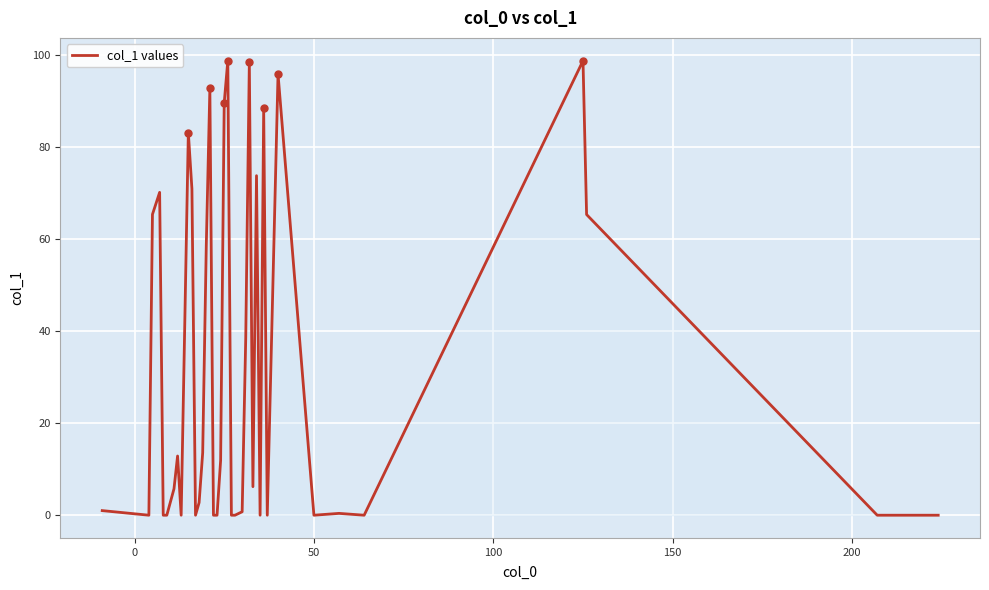

What is the difference between the maximum and minimum values?

98.7